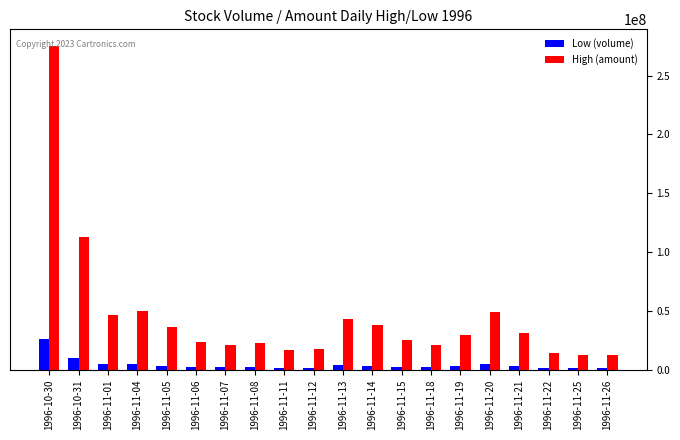

List the series in order of their overall mean, lowest first.

Low (volume), High (amount)